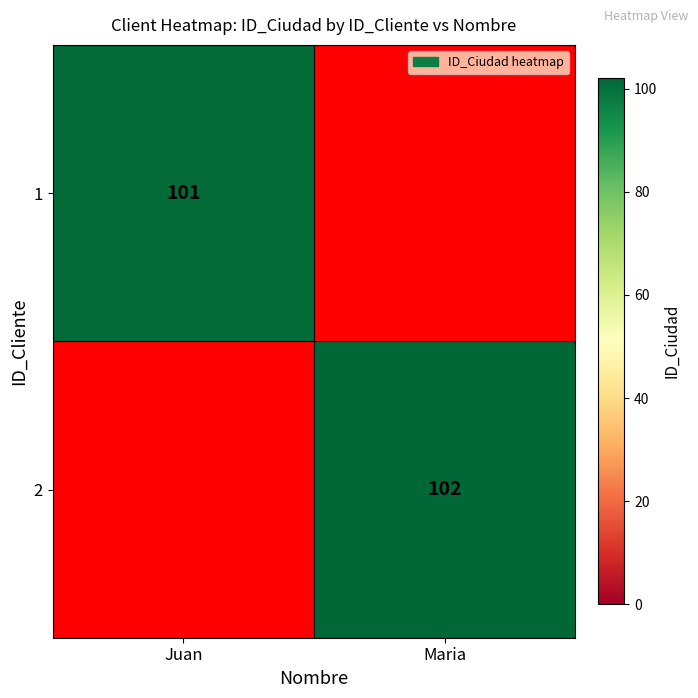

Is it true that 1 equals 155 at Juan?

False